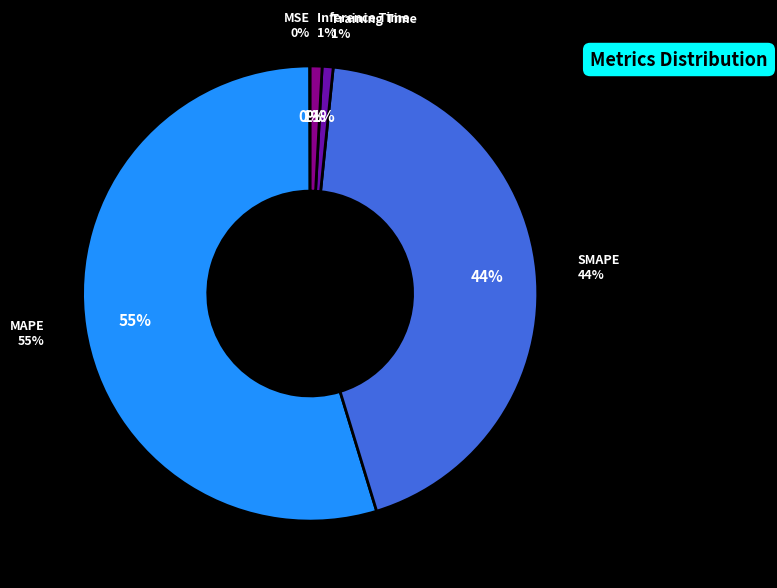

What is the largest slice in the pie chart?

MAPE